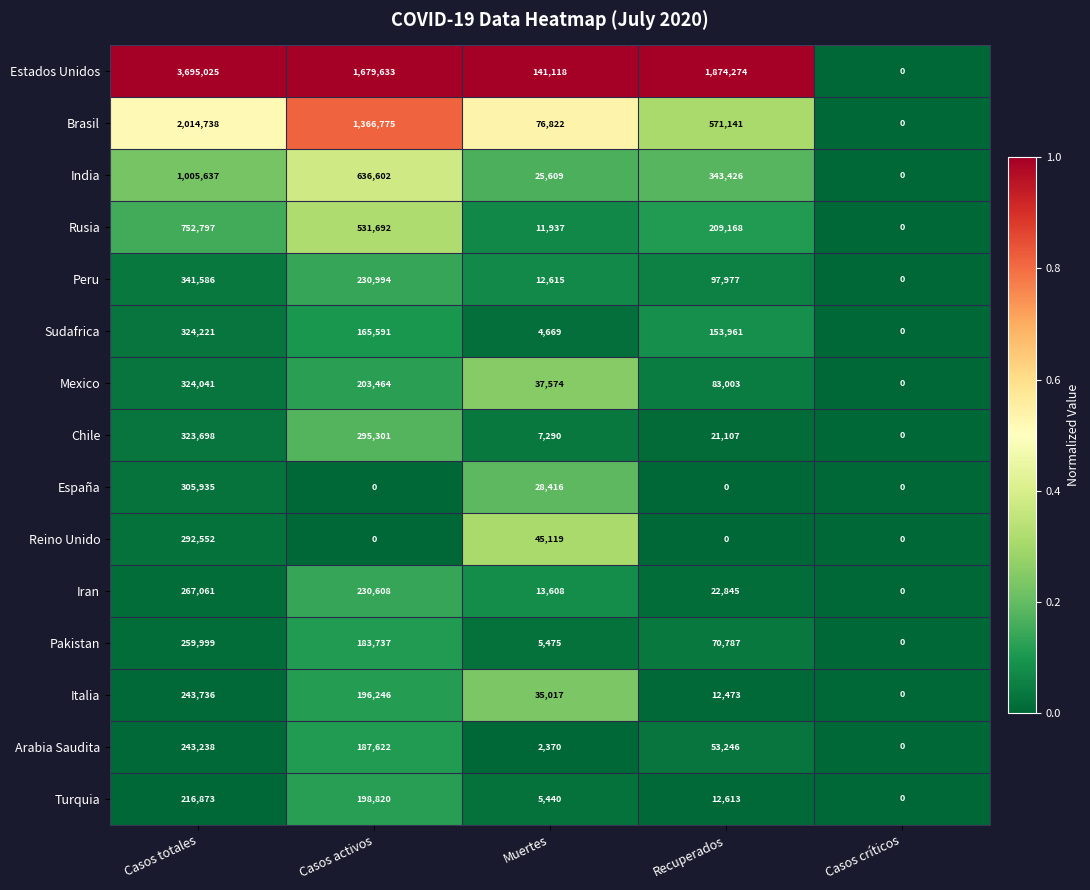

List the series in order of their peak value, highest first.

Estados Unidos, Brasil, India, Rusia, Peru, Sudafrica, Mexico, Chile, España, Reino Unido, Iran, Pakistan, Italia, Arabia Saudita, Turquia